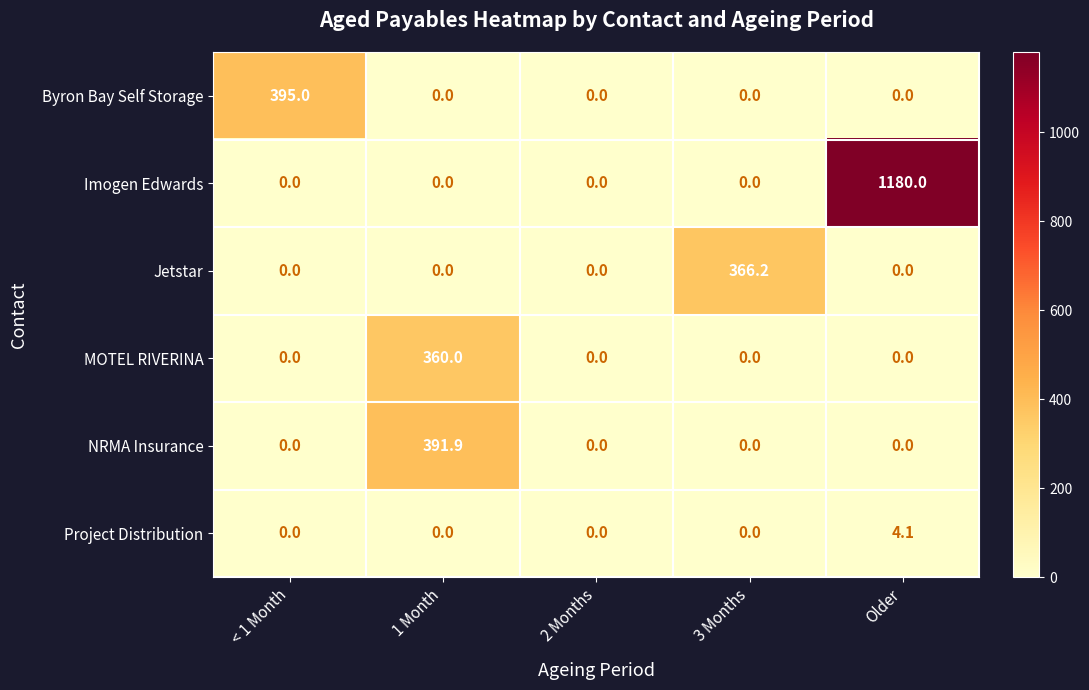

Reading left to right, what are all the values shown in this chart?

Byron Bay Self Storage: < 1 Month=395.0	1 Month=0.0	2 Months=0.0	3 Months=0.0	Older=0.0
Imogen Edwards: < 1 Month=0.0	1 Month=0.0	2 Months=0.0	3 Months=0.0	Older=1180.0
Jetstar: < 1 Month=0.0	1 Month=0.0	2 Months=0.0	3 Months=366.2	Older=0.0
MOTEL RIVERINA: < 1 Month=0.0	1 Month=360.0	2 Months=0.0	3 Months=0.0	Older=0.0
NRMA Insurance: < 1 Month=0.0	1 Month=391.9	2 Months=0.0	3 Months=0.0	Older=0.0
Project Distribution: < 1 Month=0.0	1 Month=0.0	2 Months=0.0	3 Months=0.0	Older=4.1